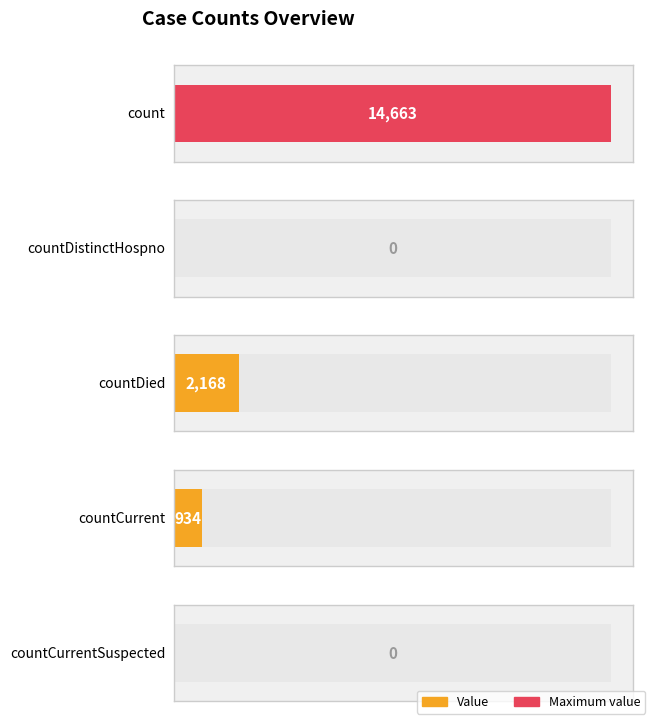

What is the difference between the maximum and minimum values?

14663